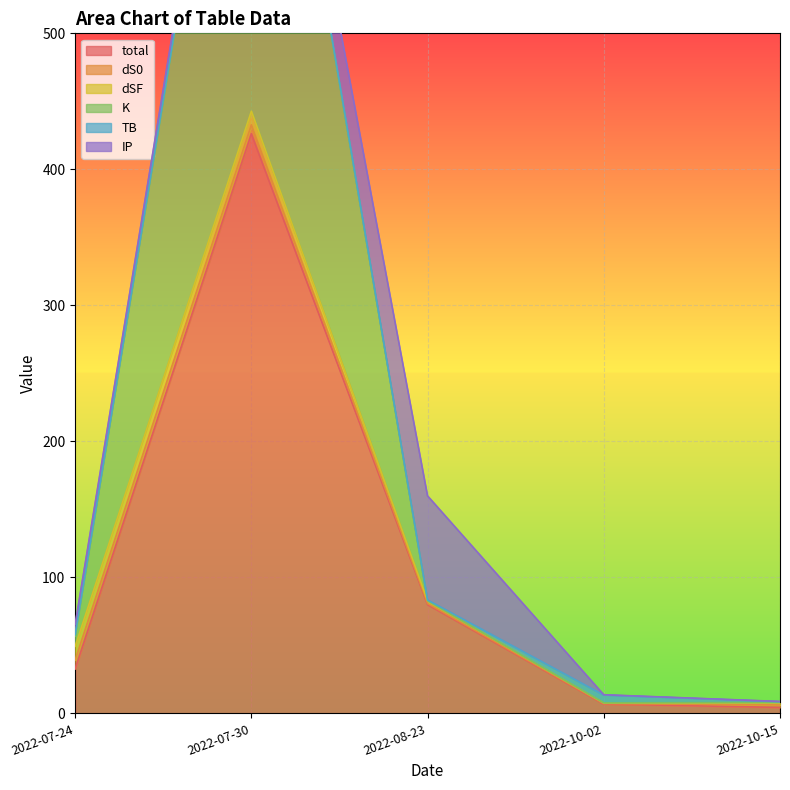

True or false: IP and total cross at least once.

False